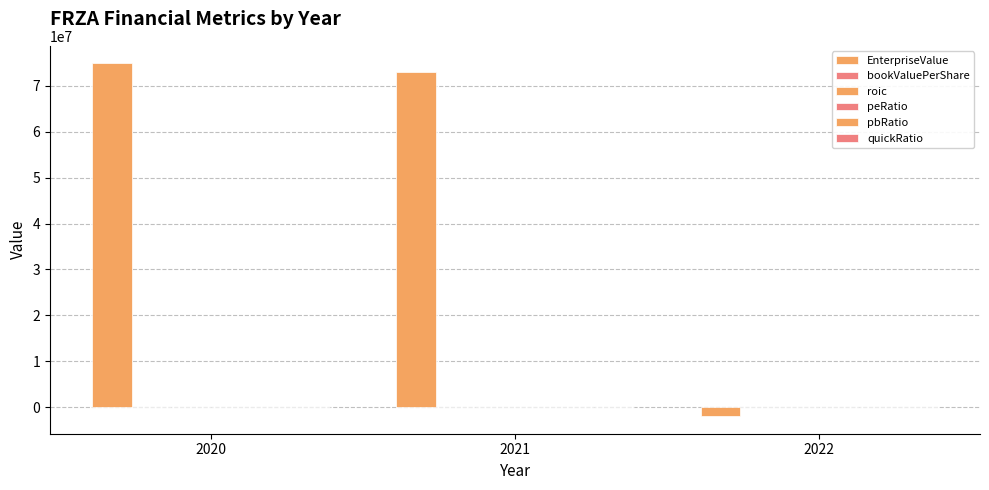

Where does the quickRatio series first go above 2?

2021